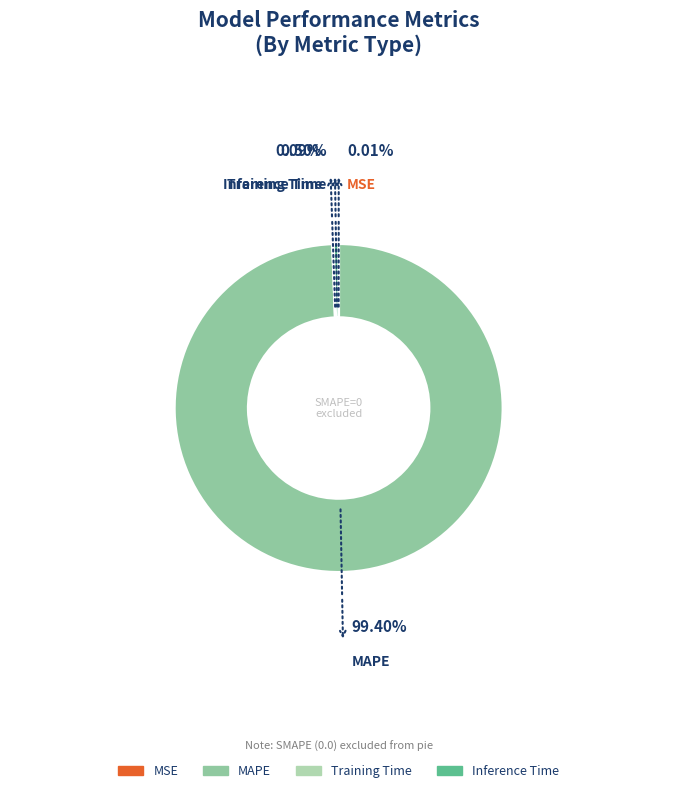

Which category has the biggest portion of the pie?

MAPE